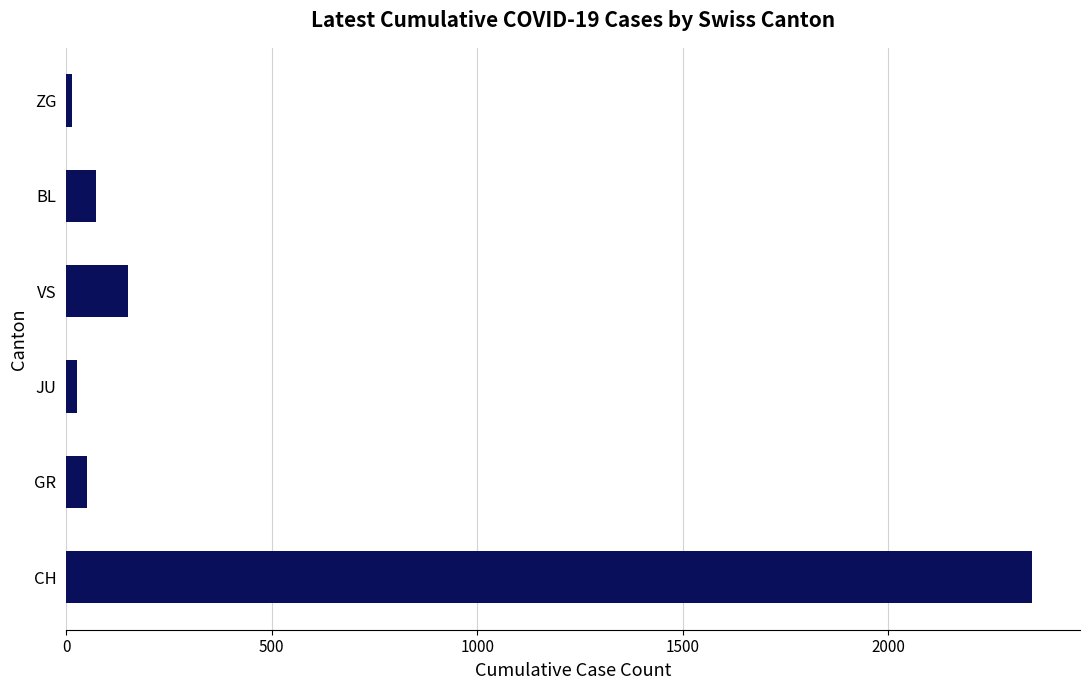

What is the greatest value displayed?

2349